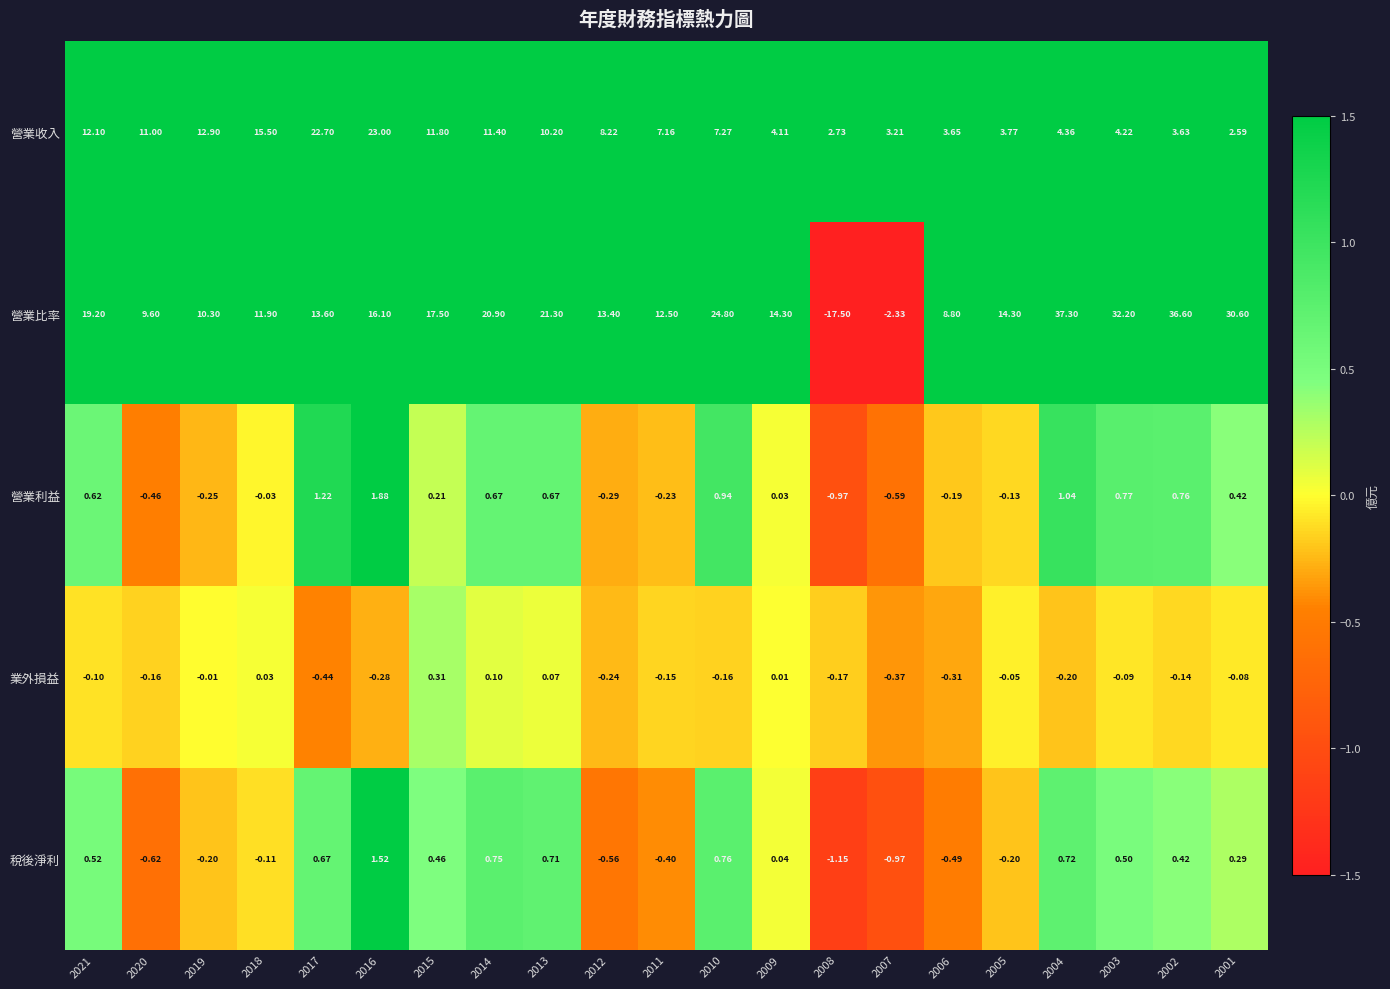

Between 2010 and 2002, which series saw the biggest shift?

營業比率